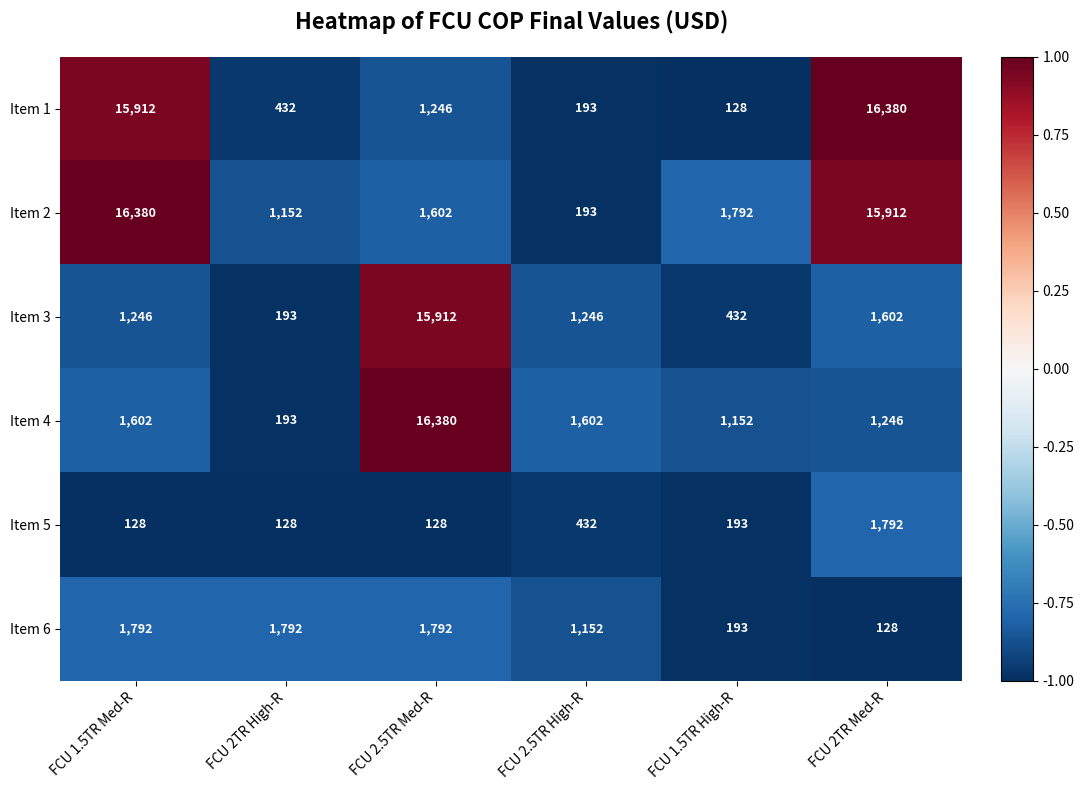

What is the difference between the maximum and minimum values in the Item 6 series?

1664